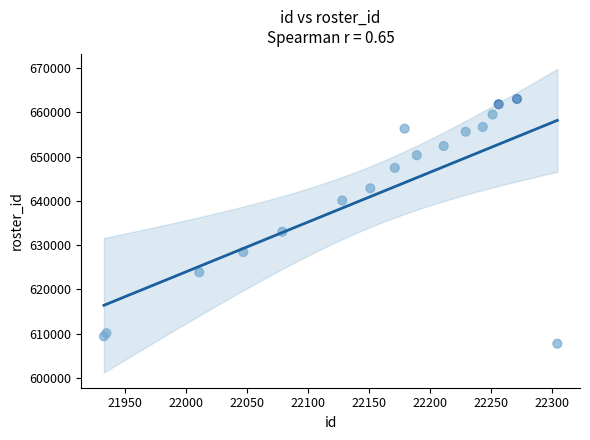

What Y value in the scatter plot is closest to 635380?

633021